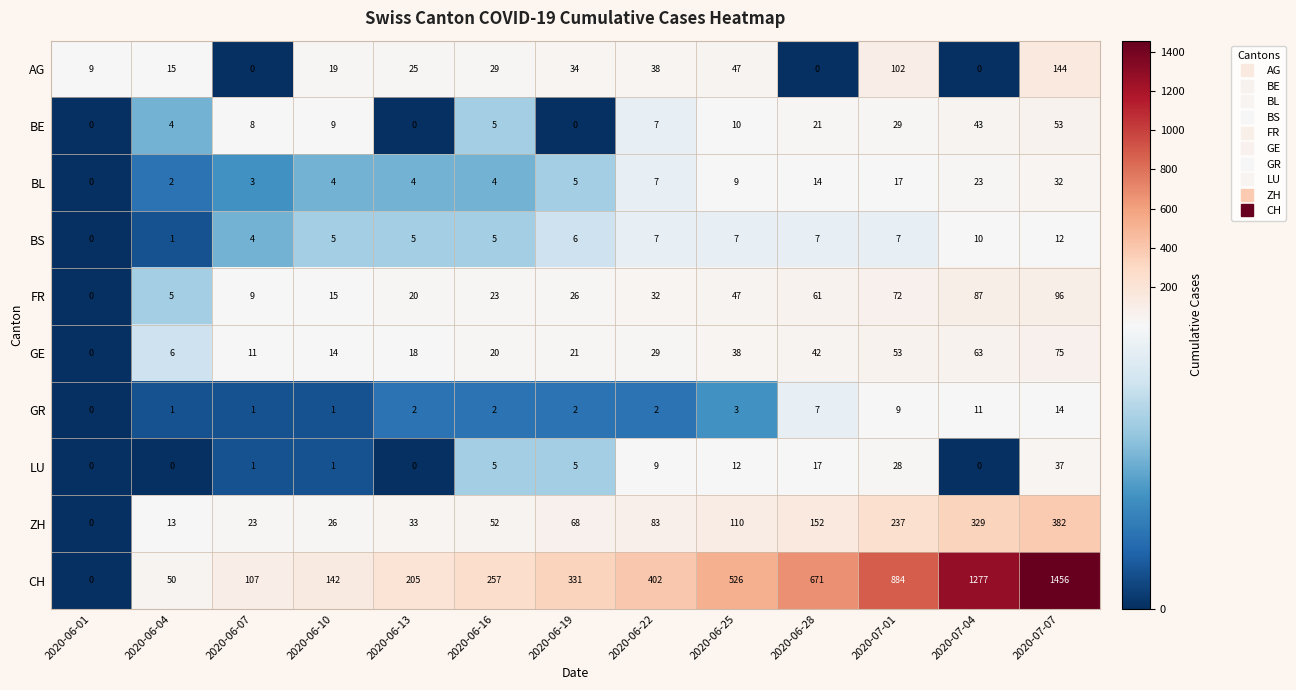

Which series has the largest range (max minus min)?

CH